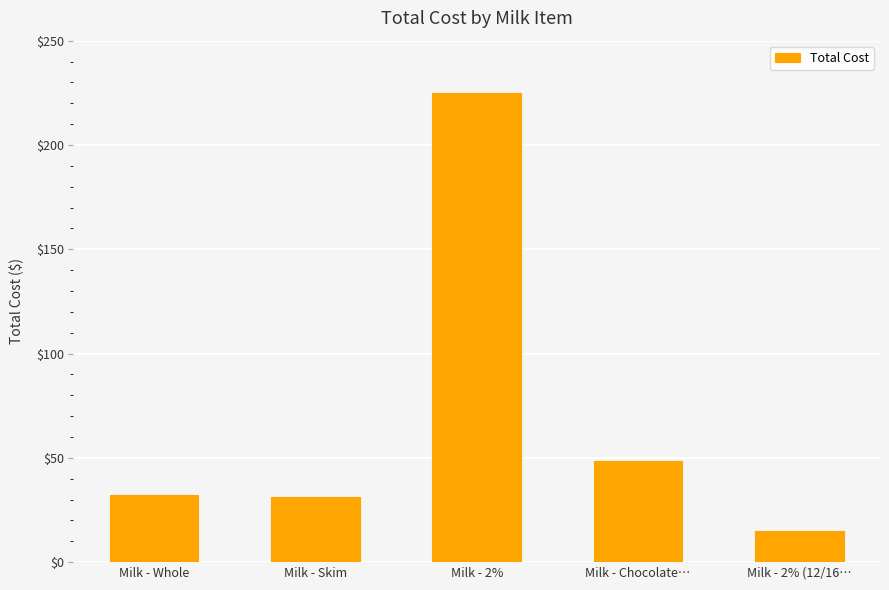

What is the difference between the maximum and second lowest values?

194.0